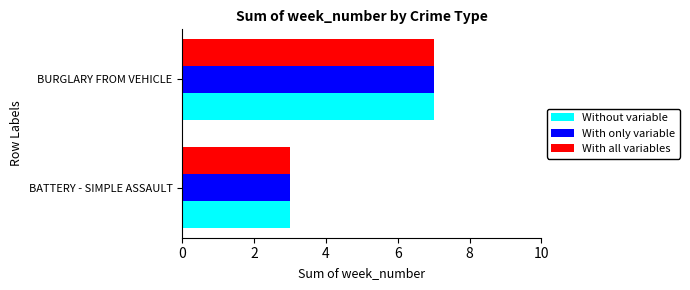

What is the minimum value for Without variable?

3